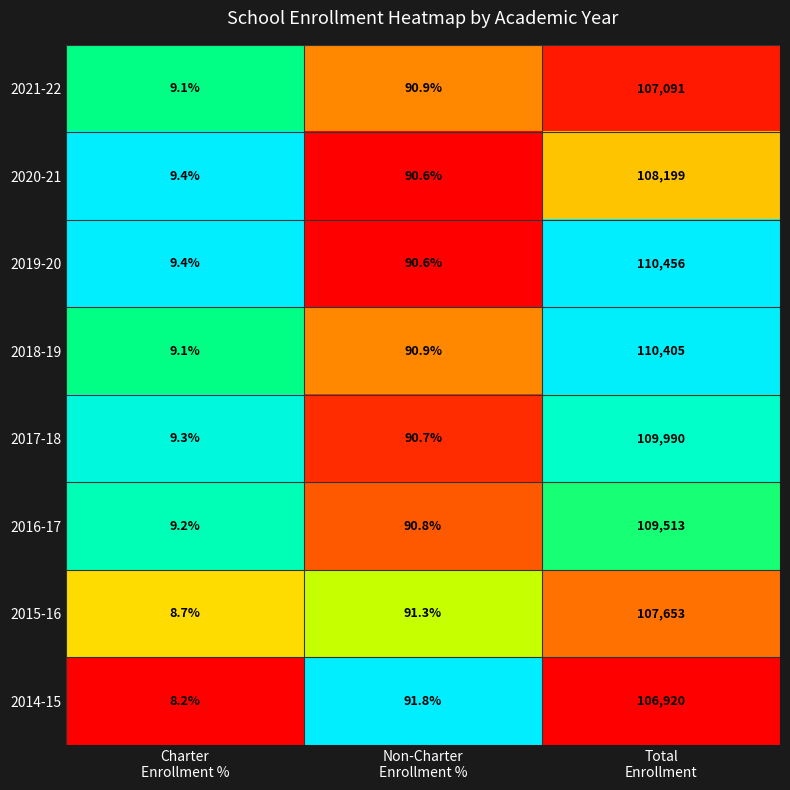

What is the sum of all 2021-22 values?

107191.0